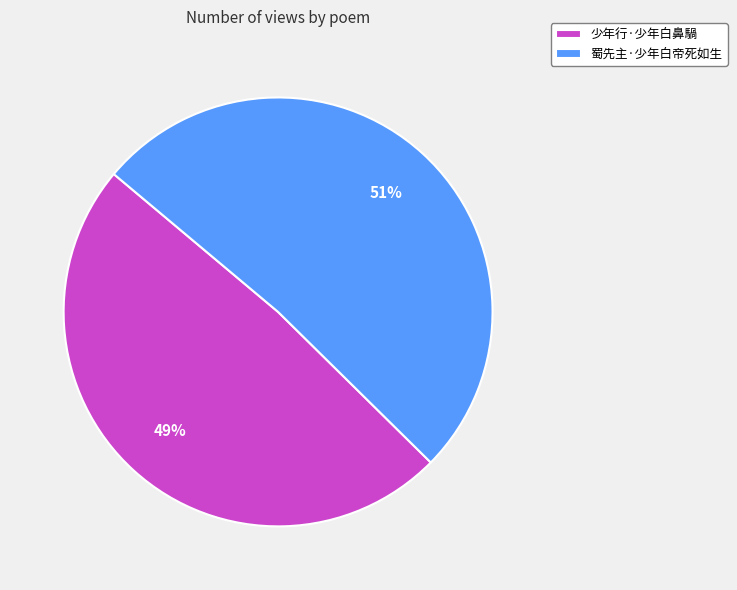

How many slices are in this pie chart?

2